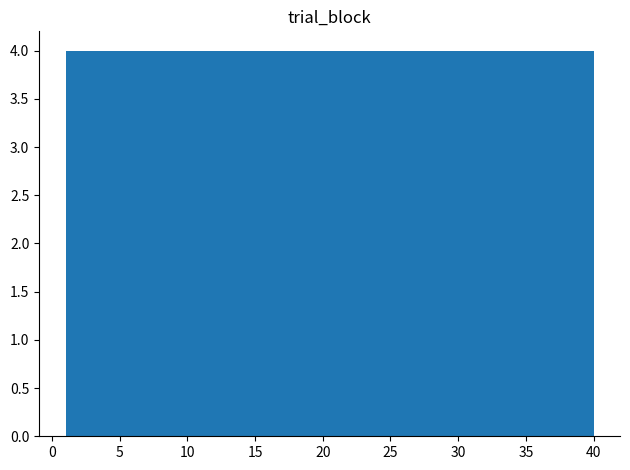

Reading left to right, transcribe this chart: for each bar, give the range it covers on the x-axis and its height. Neither the bar edges nor the heights are printed on the chart, so give them approximately, as read against the axes.

1.0 to 4.9: 4
4.9 to 8.8: 4
8.8 to 12.7: 4
12.7 to 16.6: 4
16.6 to 20.5: 4
20.5 to 24.4: 4
24.4 to 28.3: 4
28.3 to 32.2: 4
32.2 to 36.1: 4
36.1 to 40.0: 4